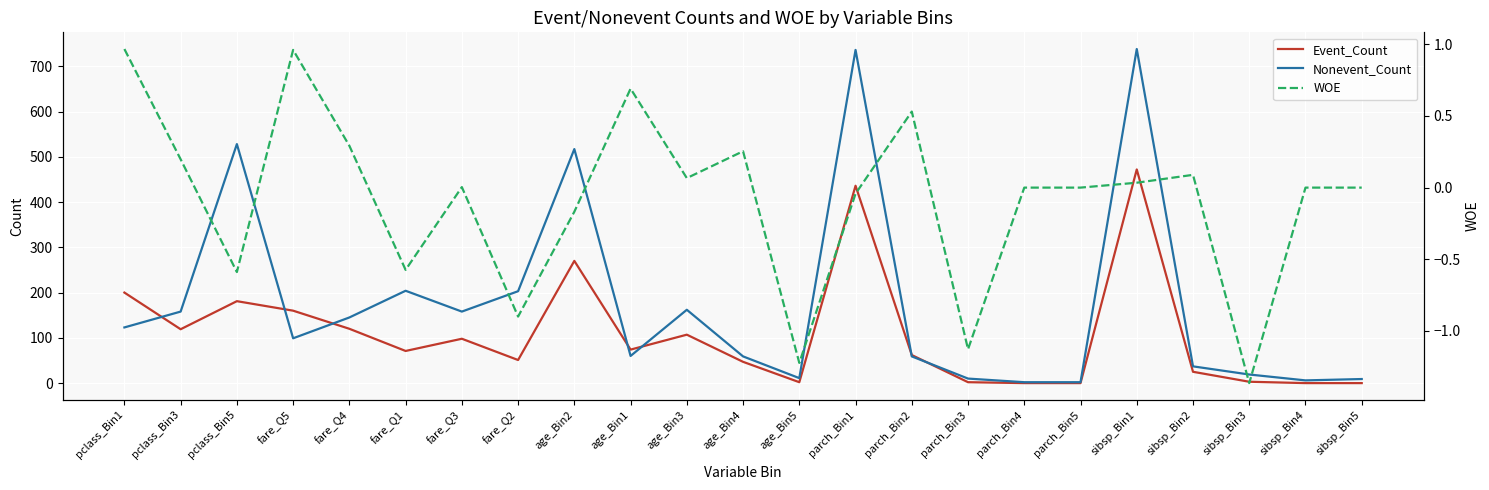

At which category is the sum across all series the highest?

sibsp_Bin1